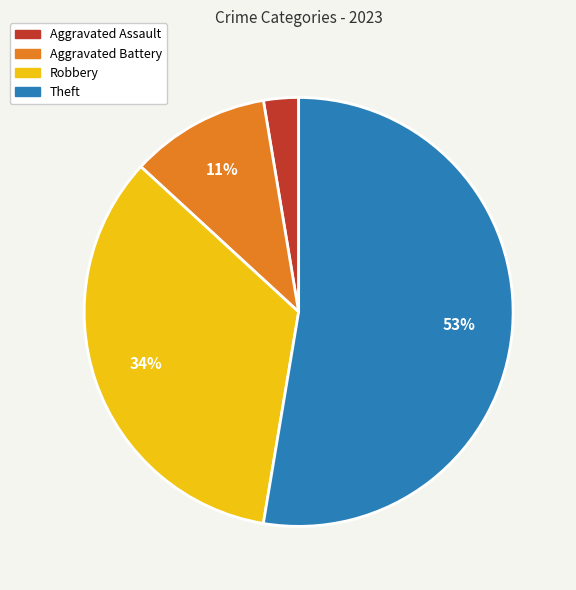

To the nearest percent, what is the average slice percentage?

25%